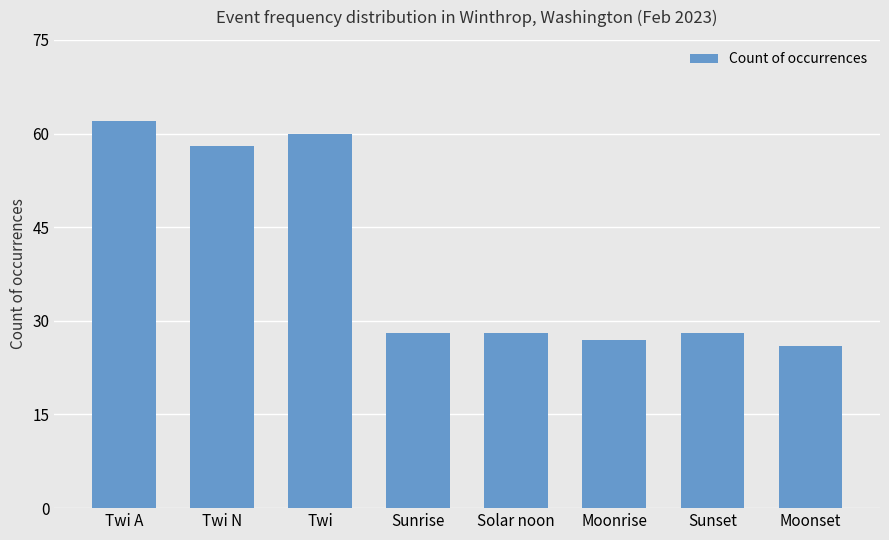

Between Twi A and Twi N, which is larger?

Twi A